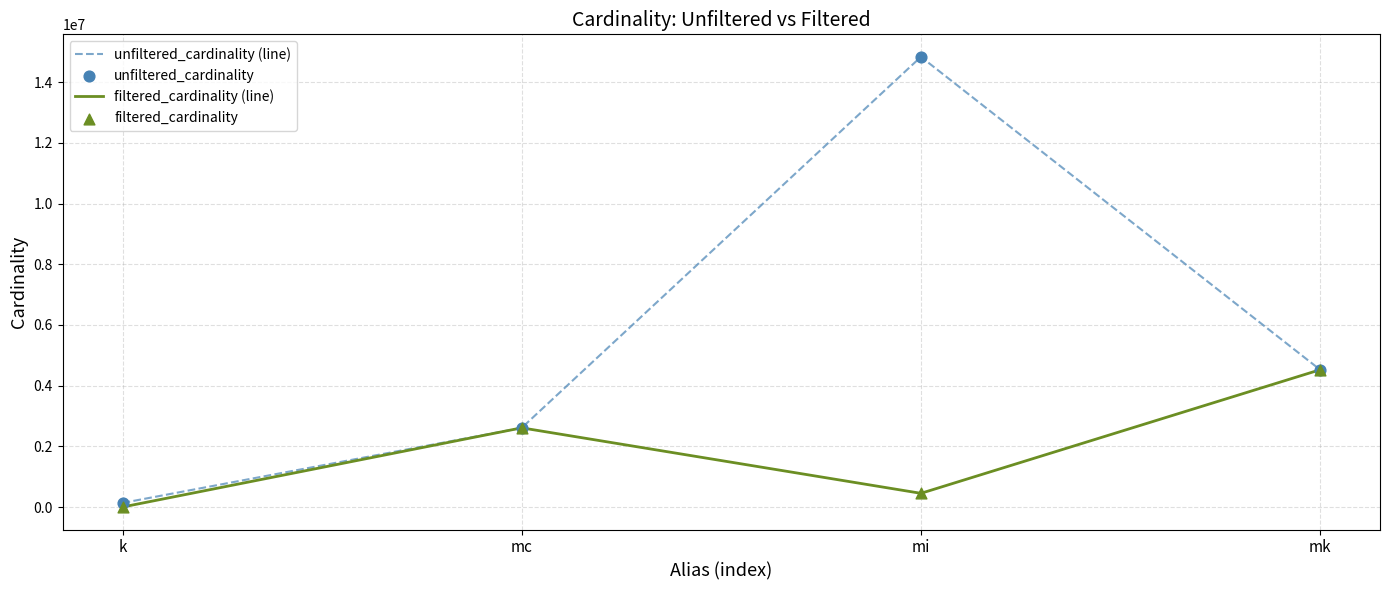

Which series has the largest range (max minus min)?

unfiltered_cardinality (line)